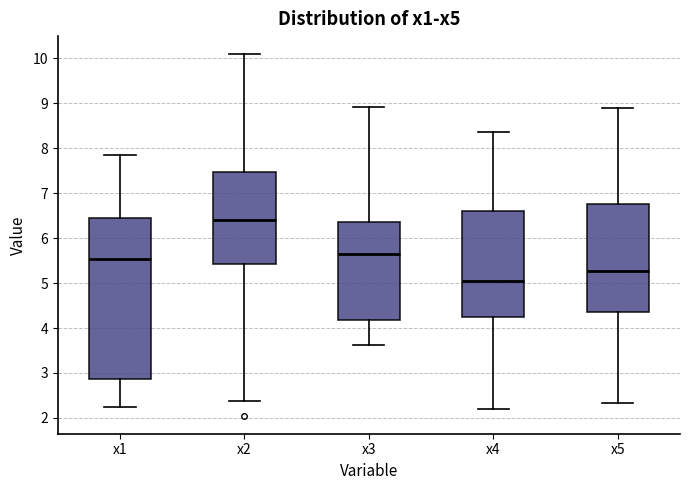

Reading left to right, read every box against the y-axis: the position of its median line, the range the box covers, and the ends of its whiskers. The values are not printed on the chart, so give them approximately, as read against the axis.

x1: median 5.5, box 2.9 to 6.5, whiskers 2.2 to 7.8
x2: median 6.4, box 5.4 to 7.5, whiskers 2.4 to 10.1
x3: median 5.6, box 4.2 to 6.4, whiskers 3.6 to 8.9
x4: median 5.0, box 4.2 to 6.6, whiskers 2.2 to 8.4
x5: median 5.3, box 4.4 to 6.8, whiskers 2.3 to 8.9